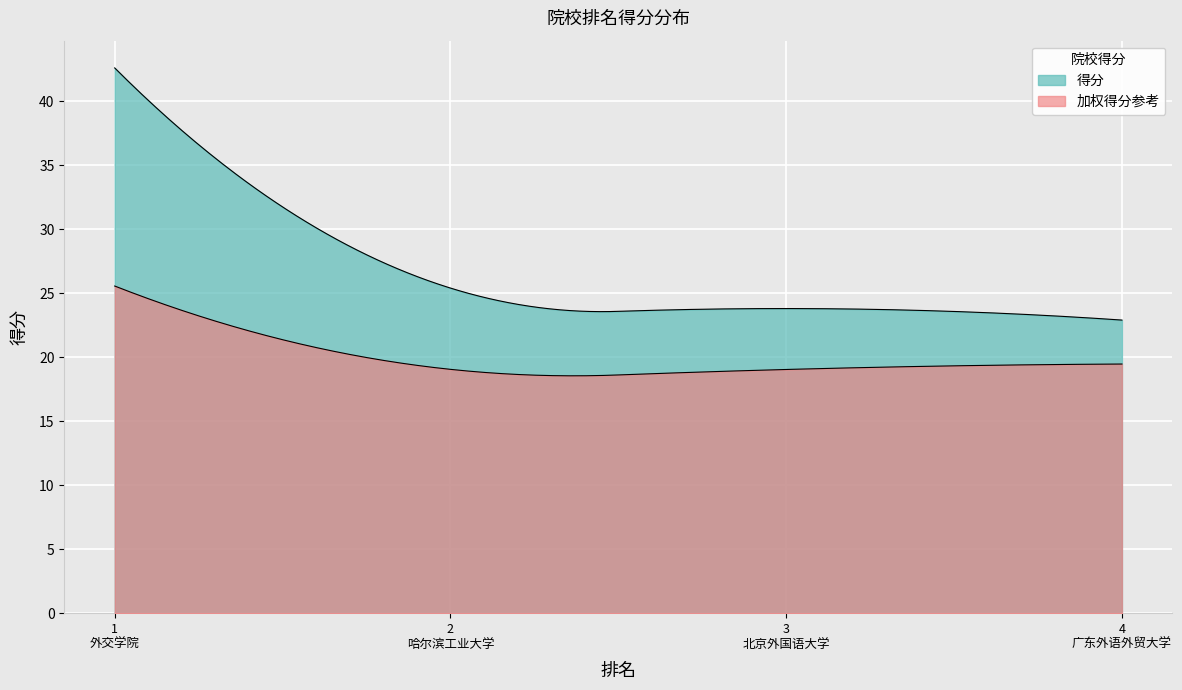

What is the value of the 1st point from the left?

42.6